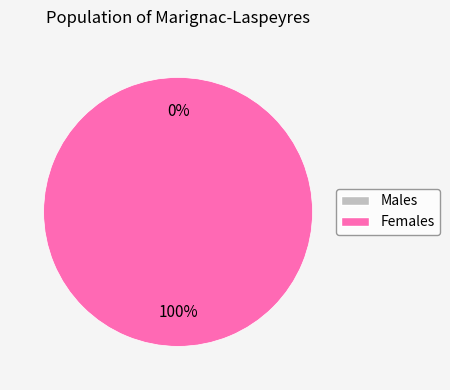

Is it true that 1 is 99% of the pie?

False